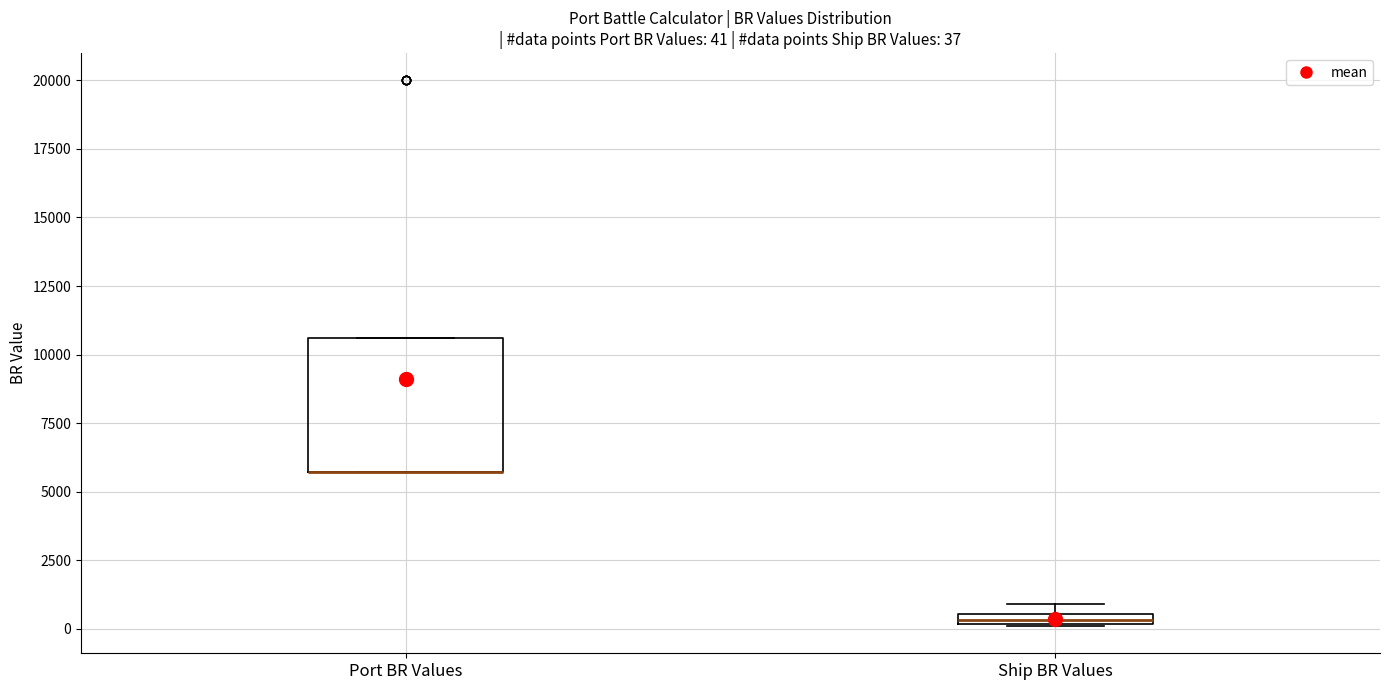

Which box is the tallest, from its lower edge to its upper edge?

Port BR Values